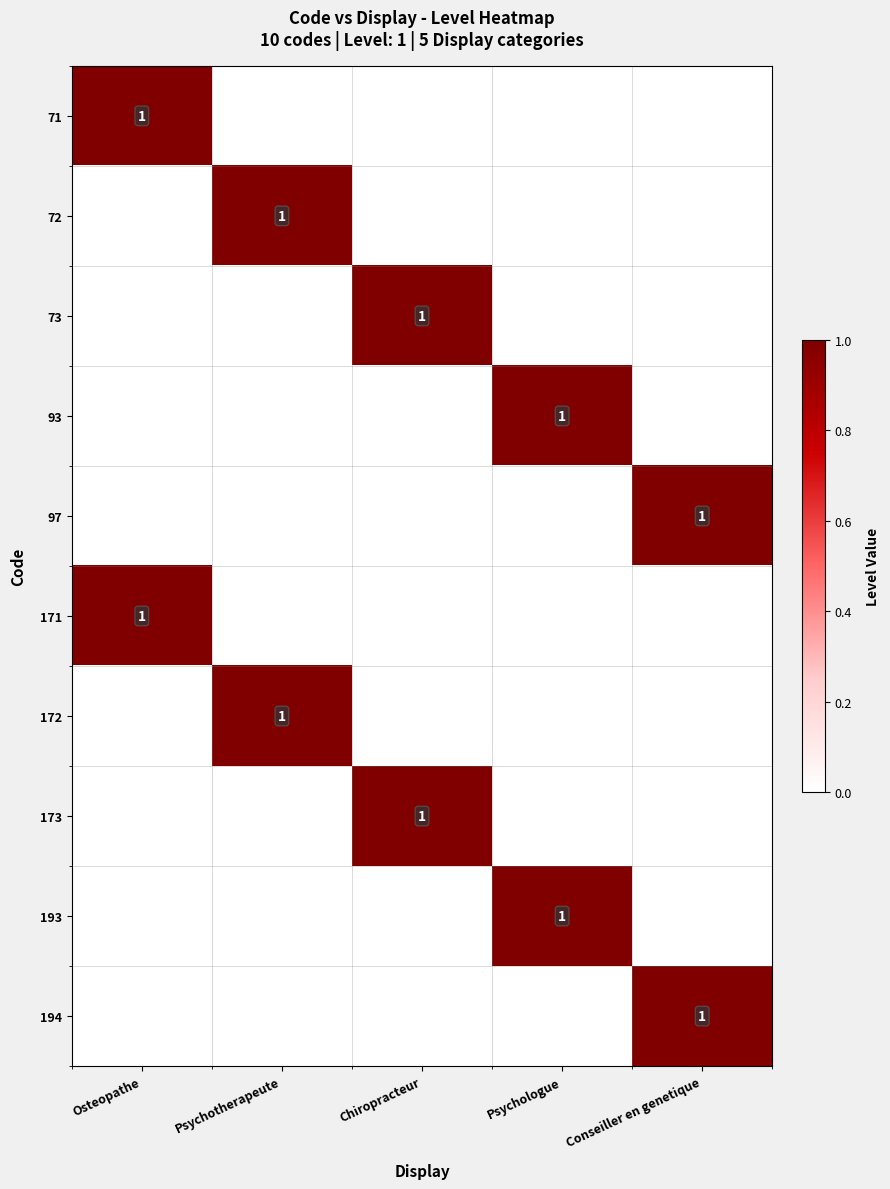

True or false: 171 has a value of 1 at Osteopathe.

True